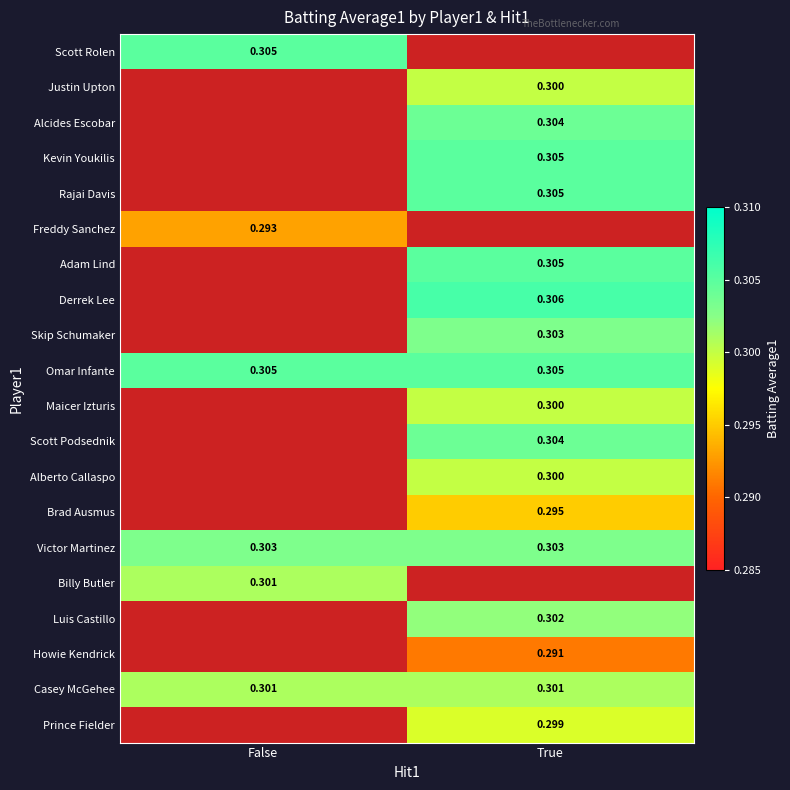

What is the maximum value shown in the chart?

0.3